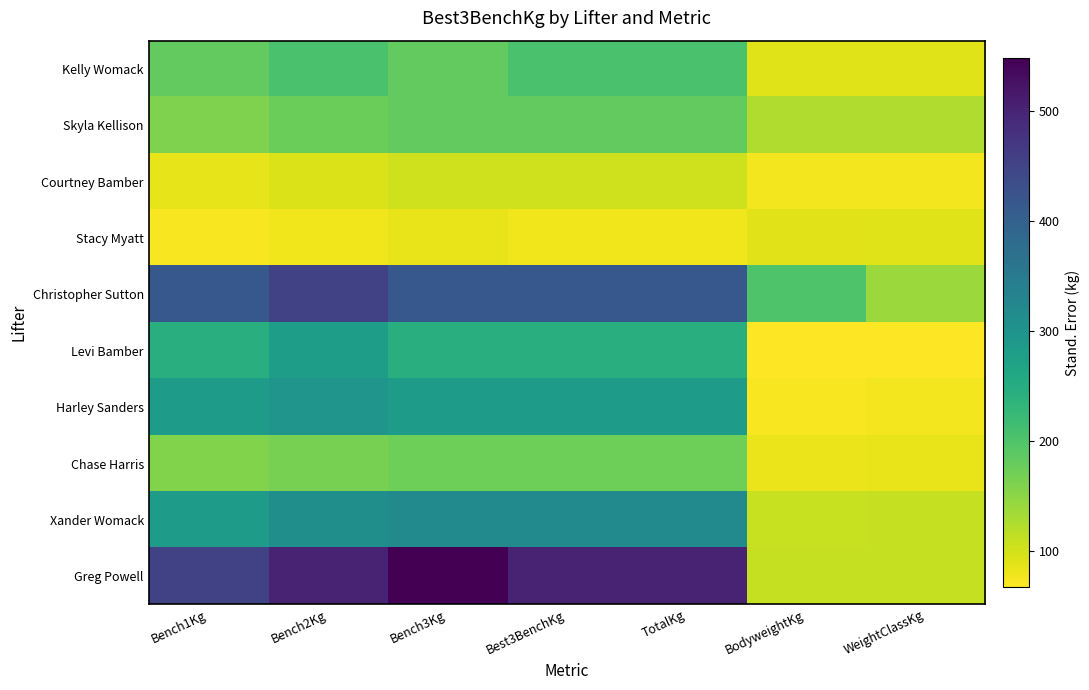

At which category is the sum across all series the highest?

Bench2Kg